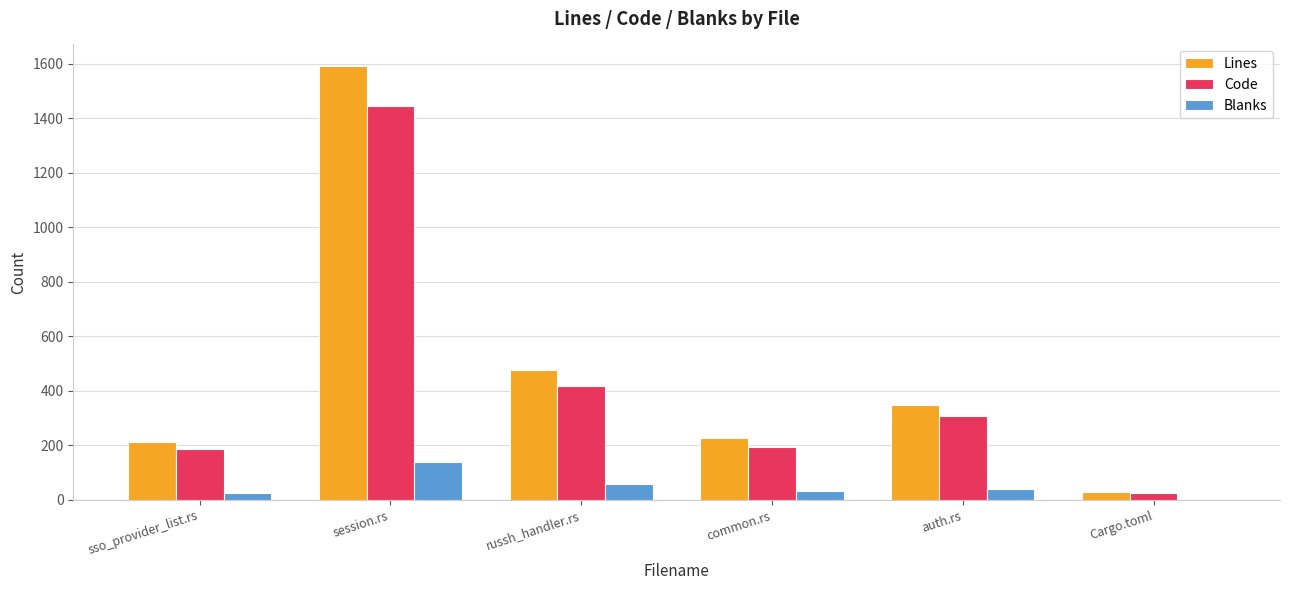

Is the value of Lines at session.rs greater than the value of Code at session.rs?

Yes